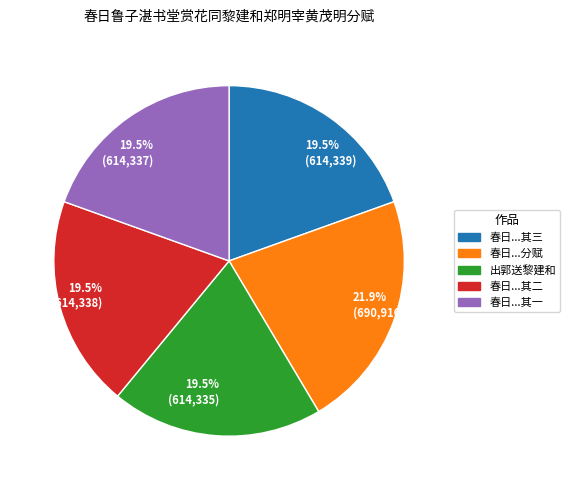

What is the ratio of the value at 春日...其三 to the value at 春日...其二?

1.0